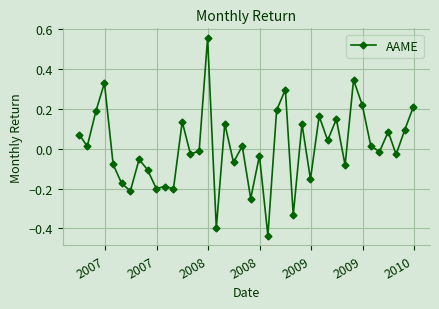

What is the difference between the maximum and minimum values?

1.0